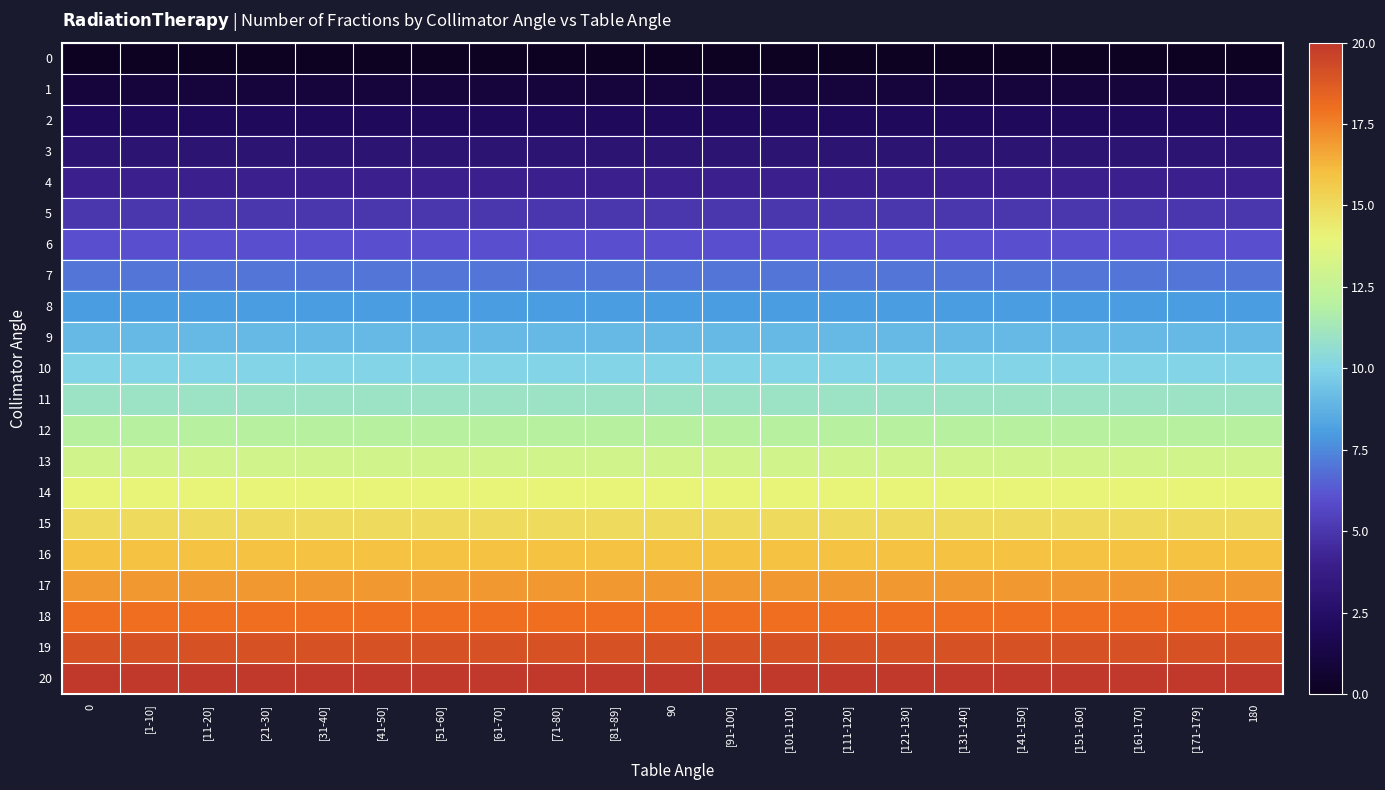

At how many categories does at least one series exceed 12?

21